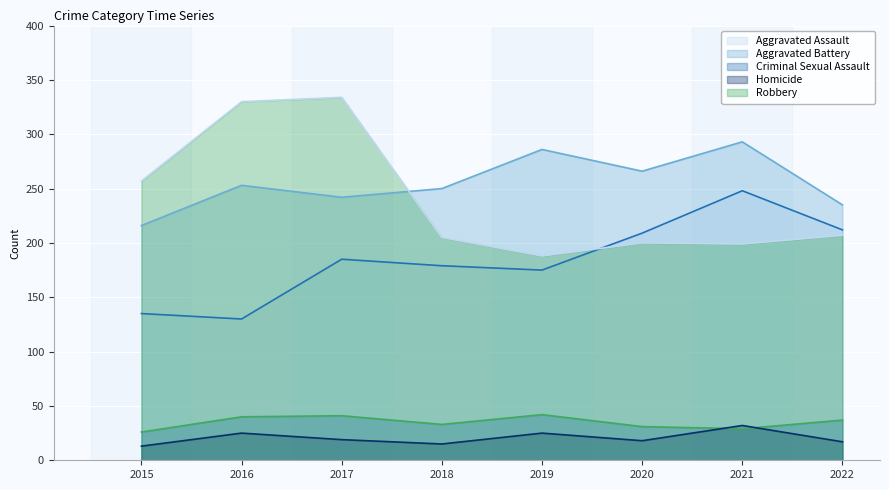

Read the Aggravated Battery value at 2019, to the nearest 5.

285